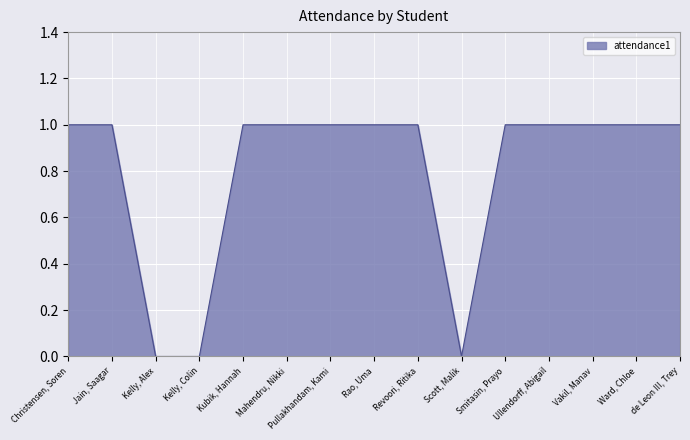

The chart shows a value of 0 at Revoori, Ritika. True or false?

False